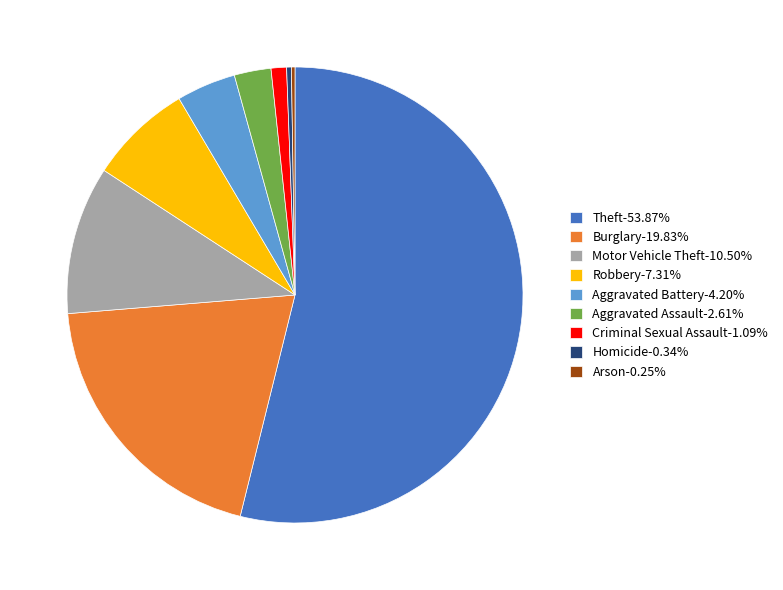

What is the ratio of the value at Robbery to the value at Motor Vehicle Theft?

0.7